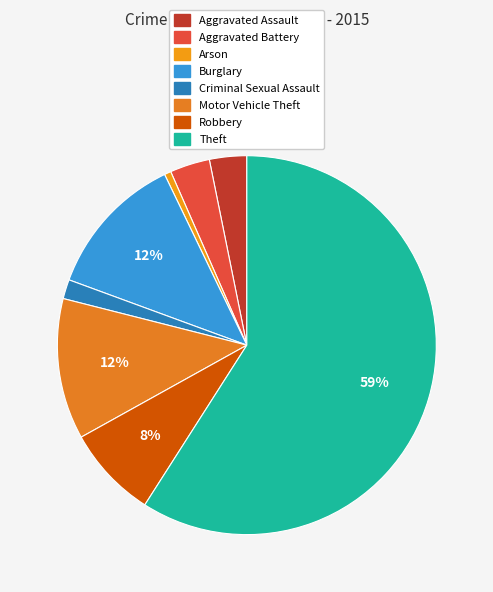

To the nearest percent, what percentage of the pie is Criminal Sexual Assault?

2%